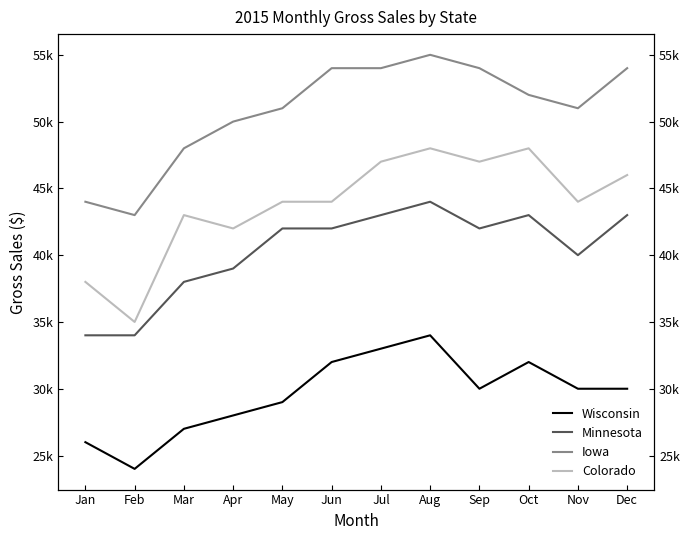

Where does the Iowa series first go above 52000?

Jun